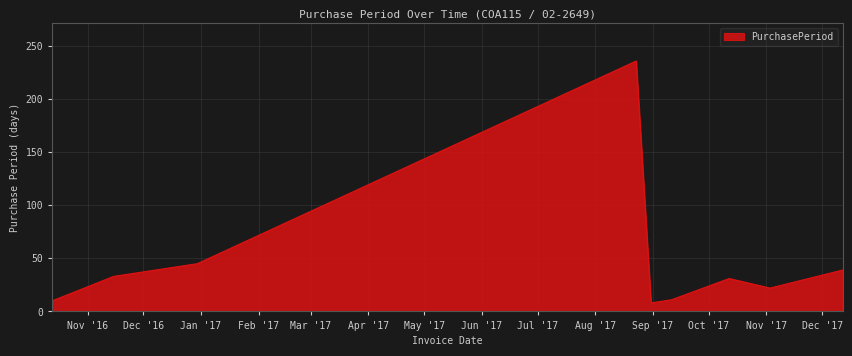

What is the difference between the maximum and minimum values?

228